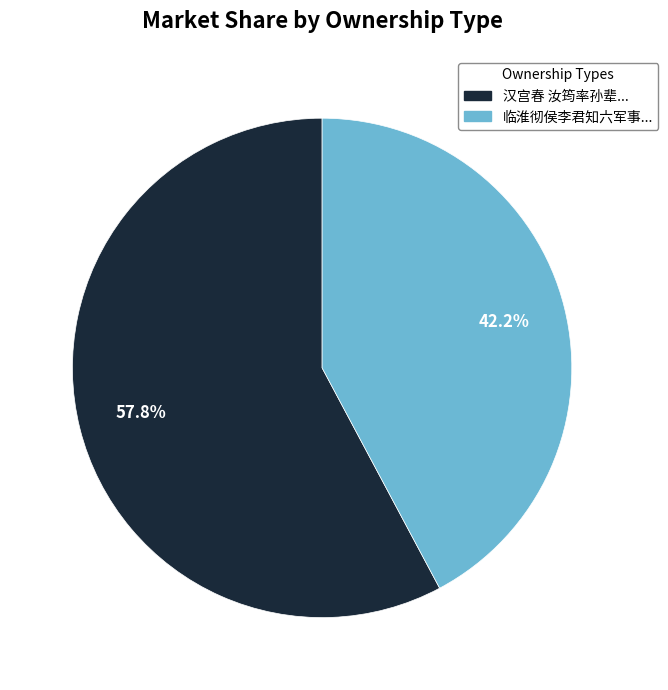

Is 临淮彻侯李君知六军事... the majority of the pie?

No